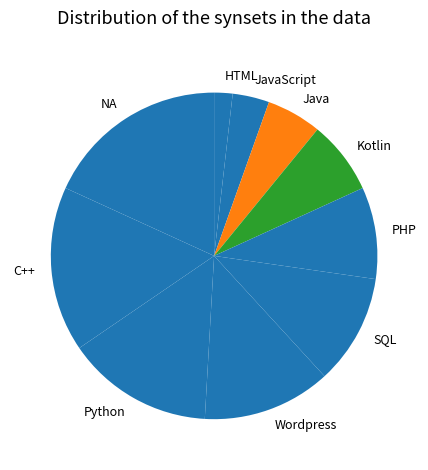

Is it true that HTML is 2% of the pie?

True